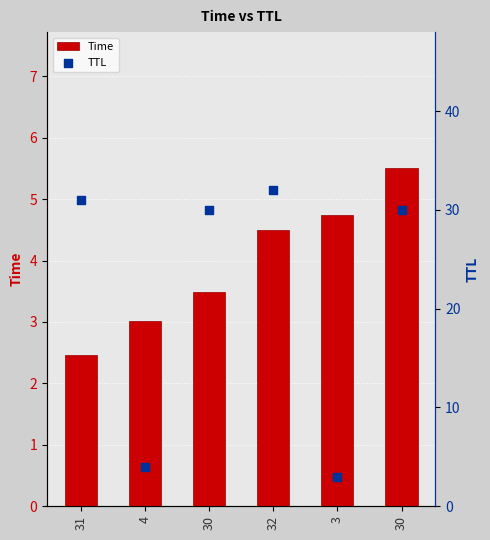

Which series has the largest Y range (max minus min)?

TTL